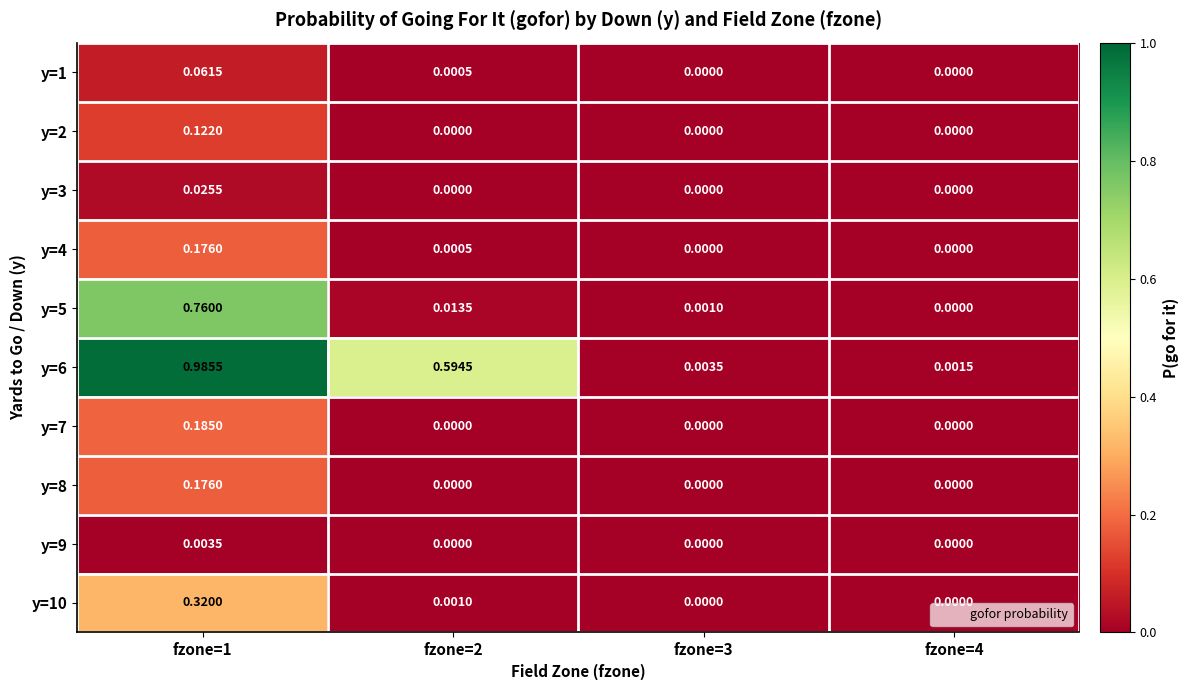

Is the value of y=1 at fzone=4 greater than the value of y=5 at fzone=2?

No